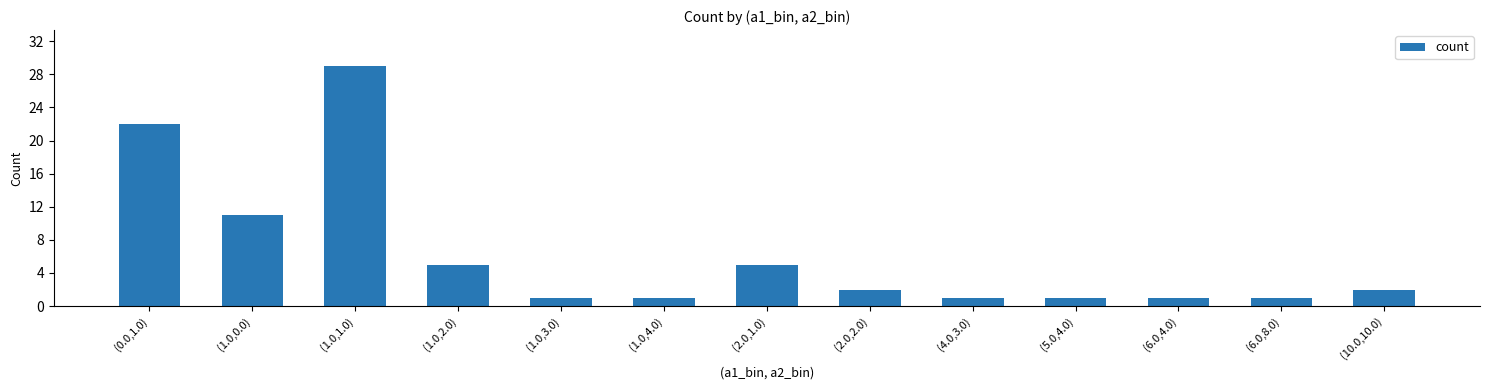

True or false: the data shows 40 at (1.0,1.0).

False